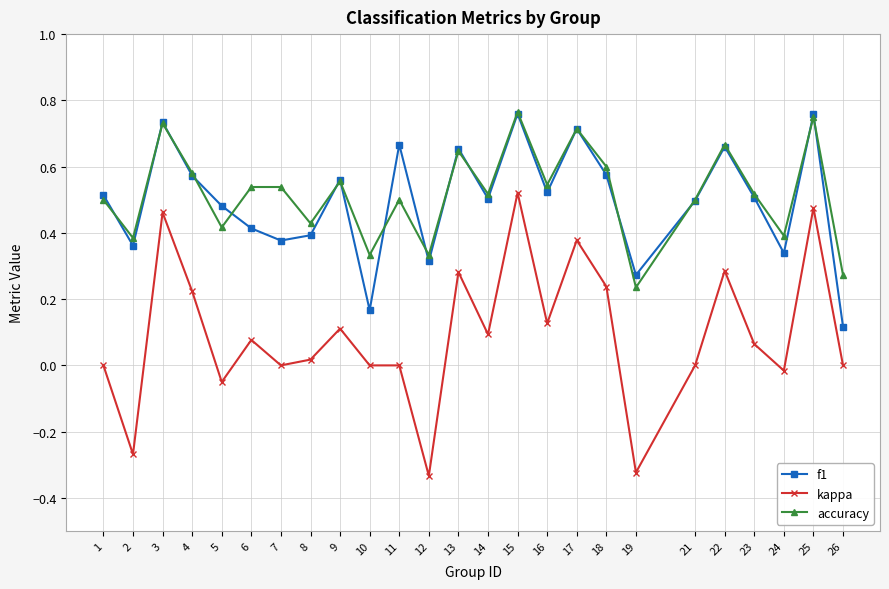

Which series has the largest range (max minus min)?

kappa